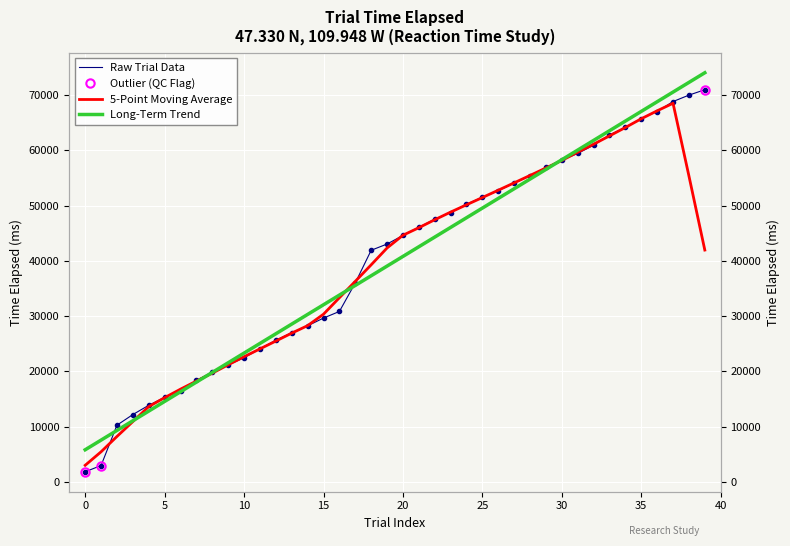

Reading right to left, list all the values displayed in this chart.

trial_index: 74073.8	72323.9	70573.9	68824.0	67074.1	65324.2	63574.2	61824.3	60074.4	58324.4	56574.5	54824.6	53074.6	51324.7	49574.8	47824.9	46074.9	44325.0	42575.1	40825.1	39075.2	37325.3	35575.4	33825.4	32075.5	30325.6	28575.6	26825.7	25075.8	23325.8	21575.9	19826.0	18076.1	16326.1	14576.2	12826.3	11076.3	9326.4	7576.5	5826.5
time_elapsed: 71000.0	70022.0	68860.0	67056.0	65789.0	64183.0	62829.0	60950.0	59468.0	58260.0	56924.0	55397.0	54136.0	52715.0	51534.0	50277.0	48767.0	47555.0	46098.0	44626.0	43067.0	41940.0	36027.0	30863.0	29670.0	28259.0	27019.0	25662.0	24090.0	22490.0	21182.0	19911.0	18375.0	16518.0	15313.0	13879.0	12202.0	10276.0	2973.0	1845.0